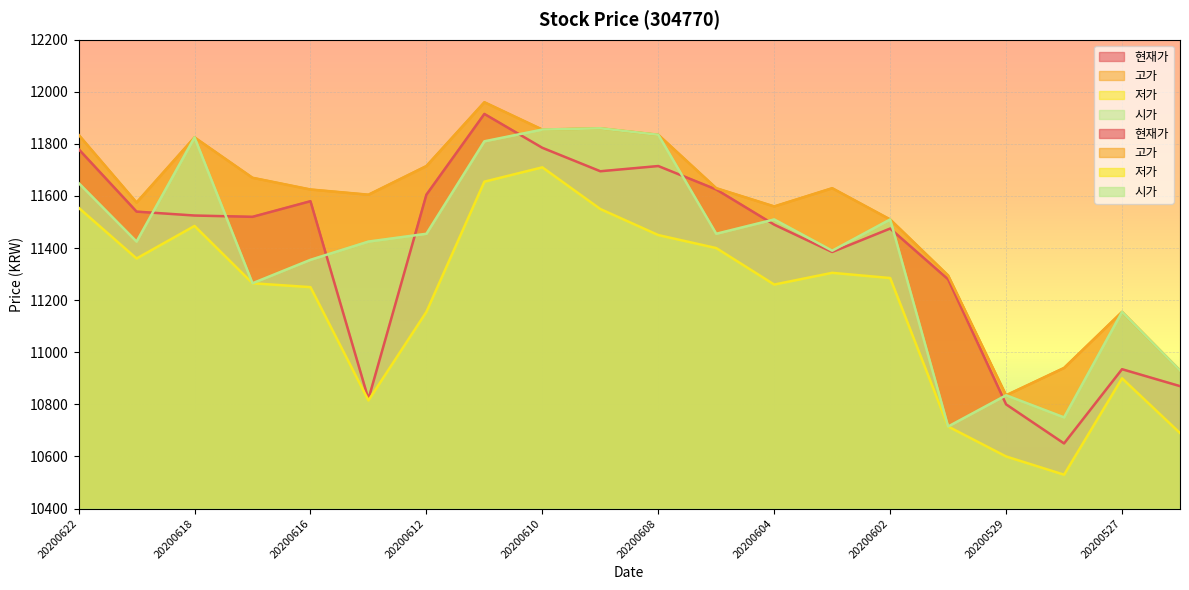

Where does the 현재가 series first go above 11525?

20200622